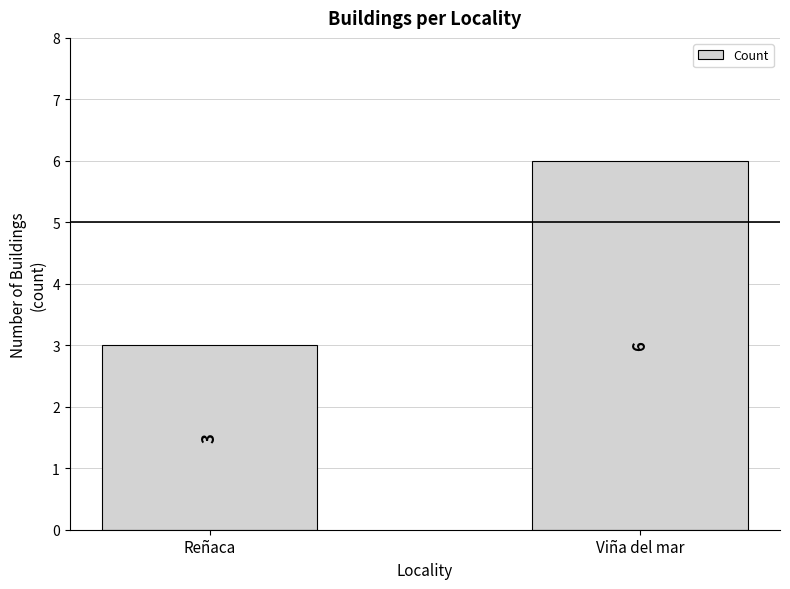

What is the value of the 2nd bar from the left?

6